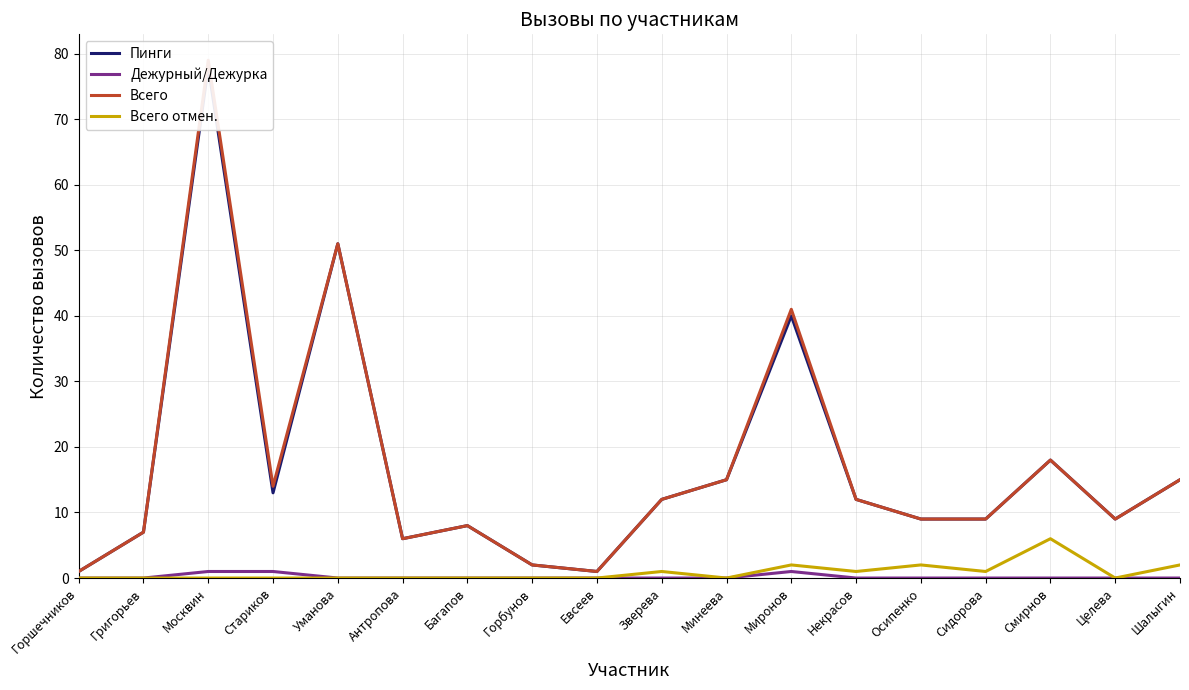

Which has a higher value, Стариков or Уманова?

Уманова